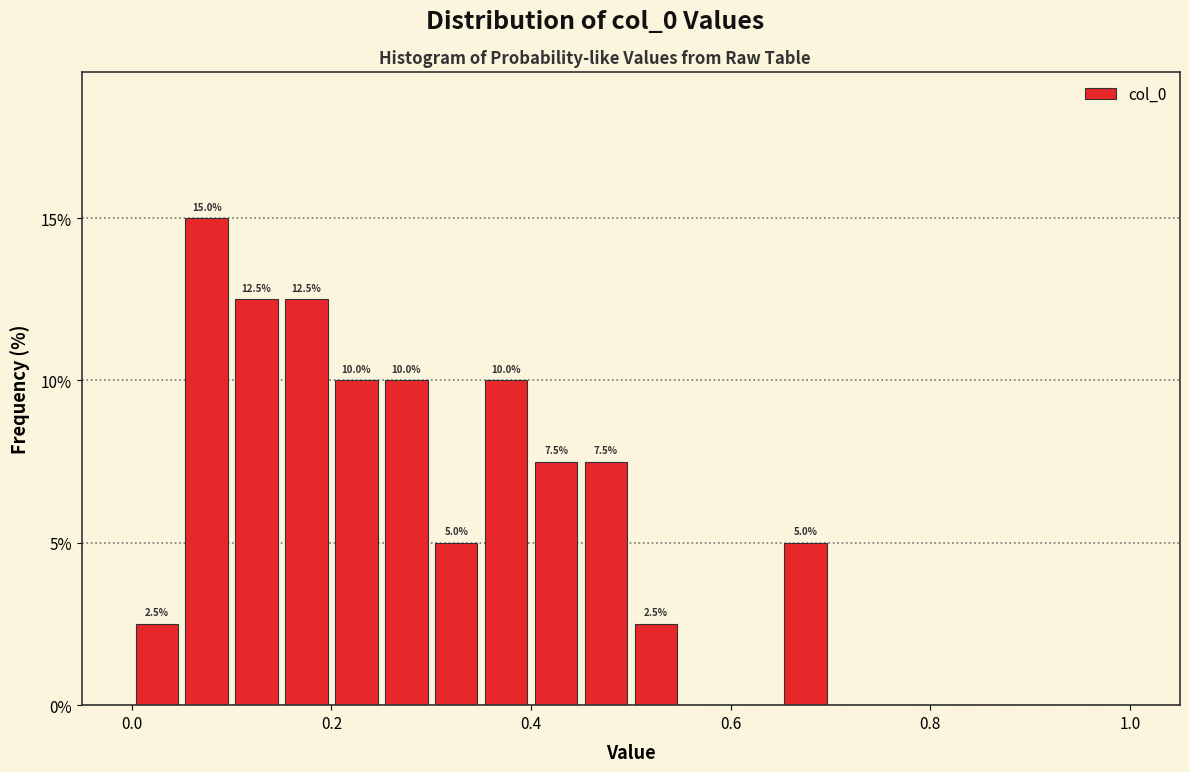

Read against the x-axis, roughly where is the centre of the tallest bar?

0.08